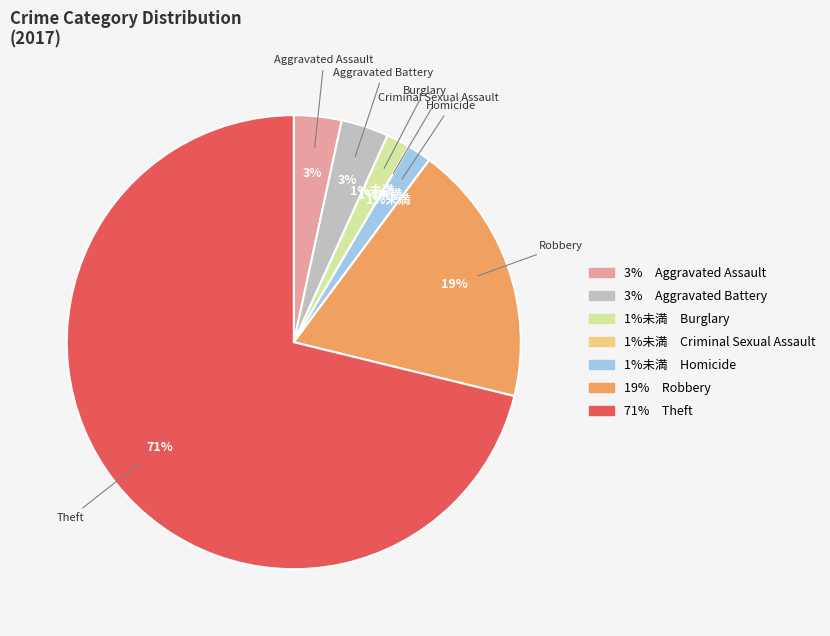

Which slice is the largest?

Theft